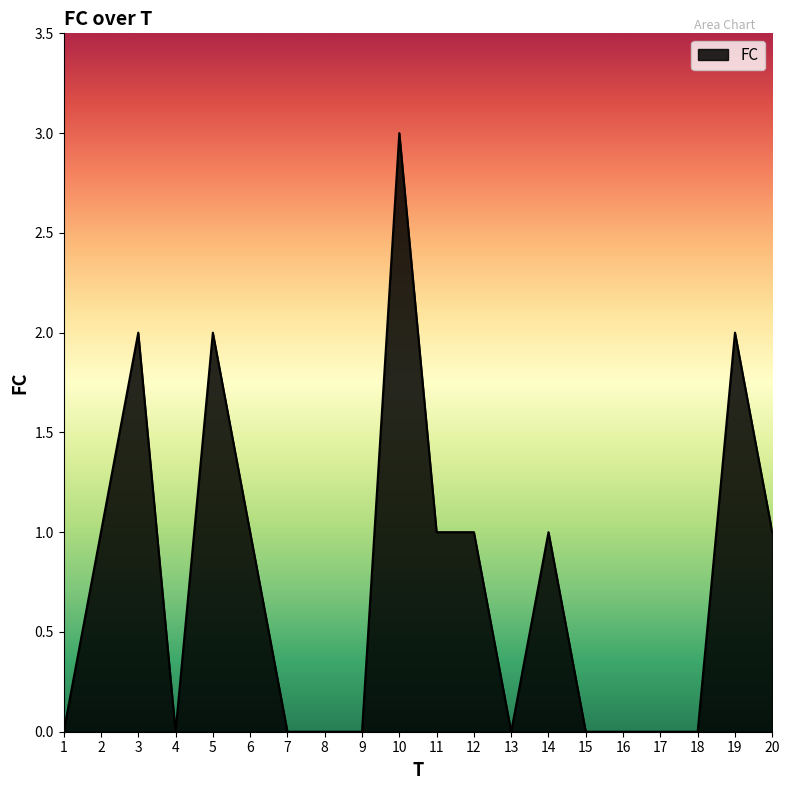

What is the change in value from 3 to 17?

-2